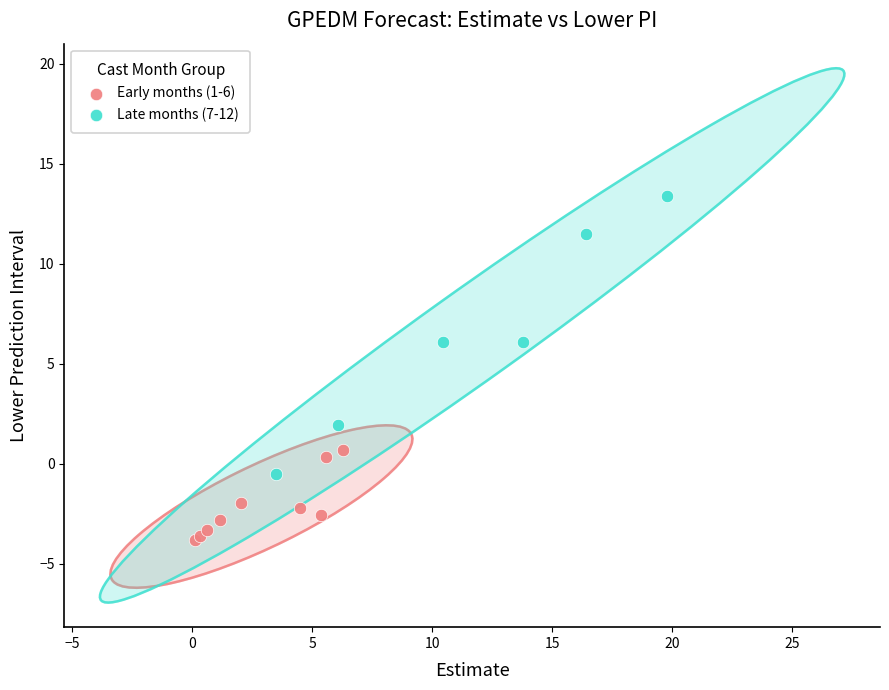

Which series contains the highest Y value?

Late months (7-12)